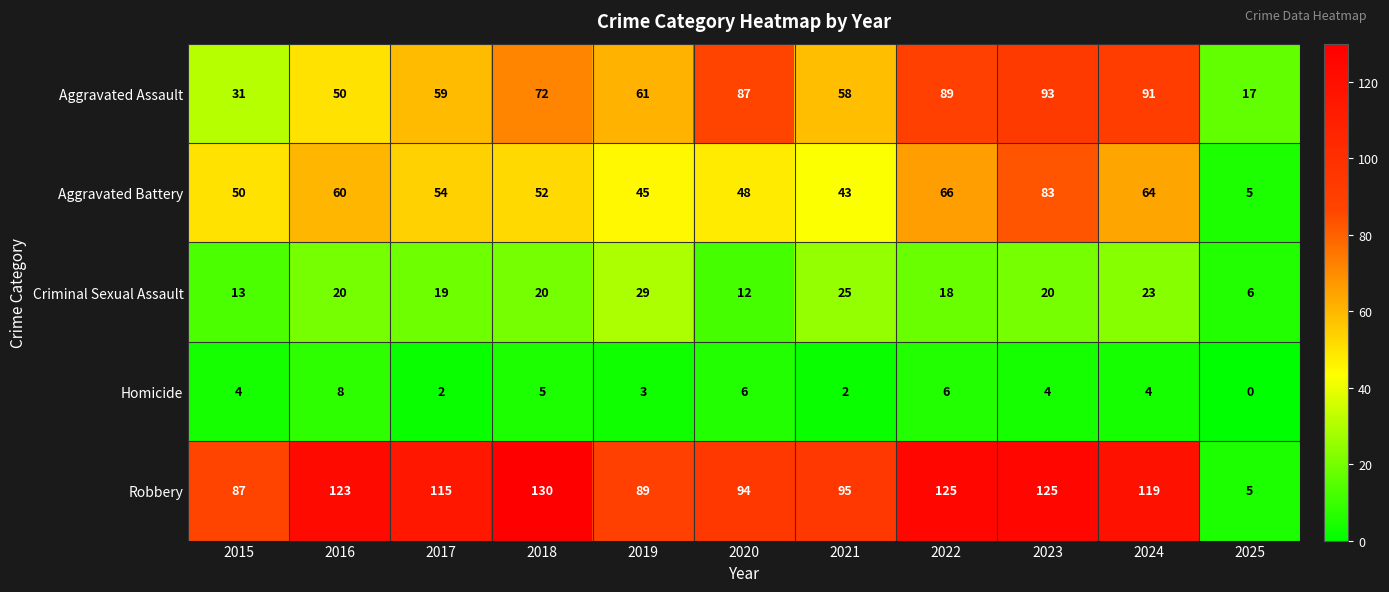

True or false: Aggravated Assault has a value of 58 at 2021.

True